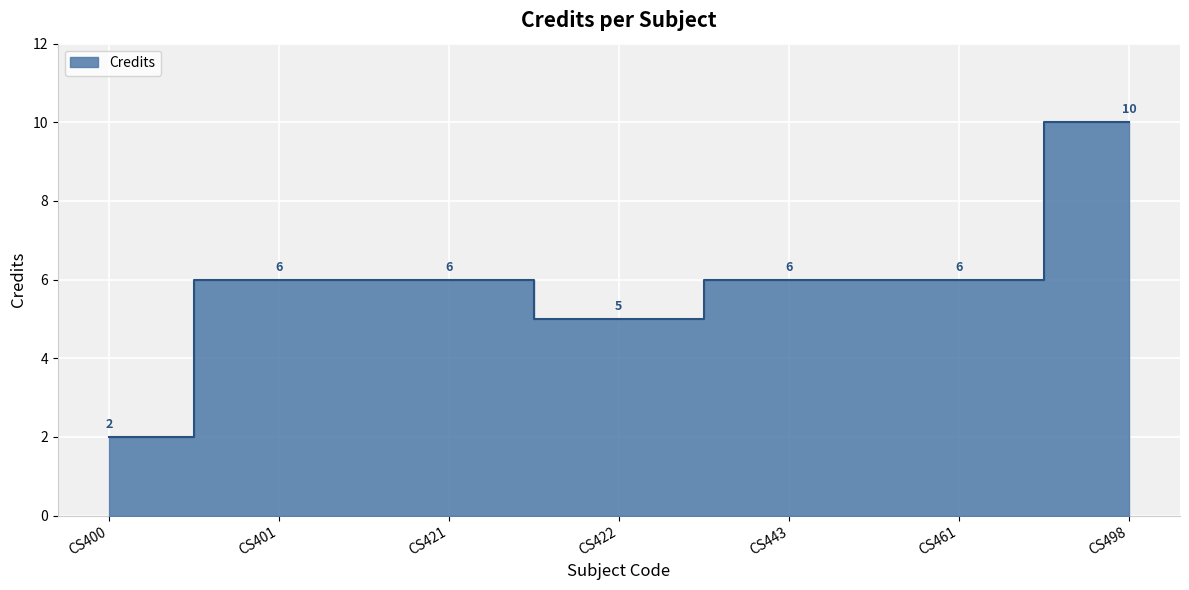

Which has a higher value, CS498 or CS401?

CS498